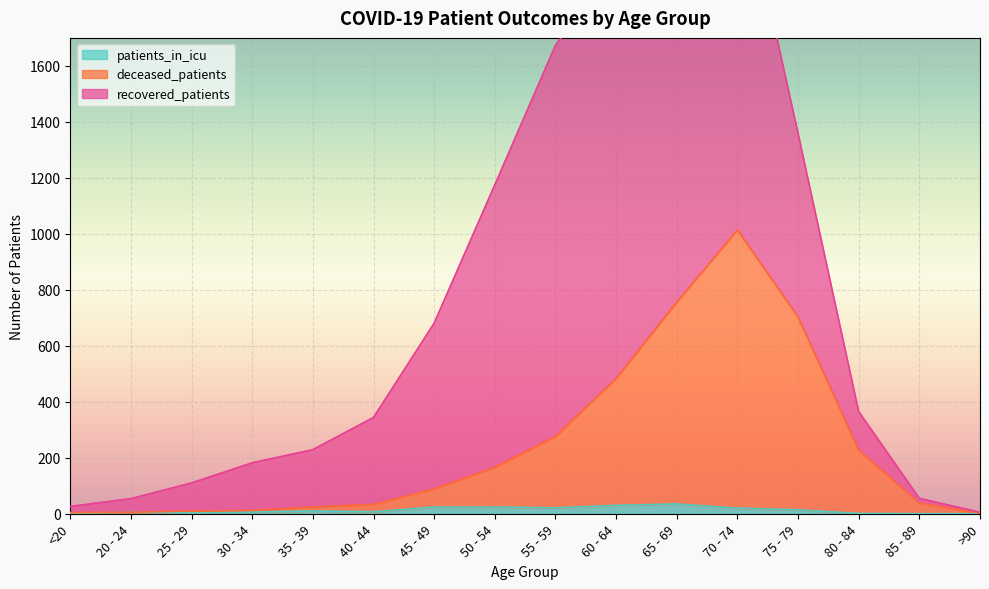

What is the value of the deceased_patients point at the 1st from the left?

4